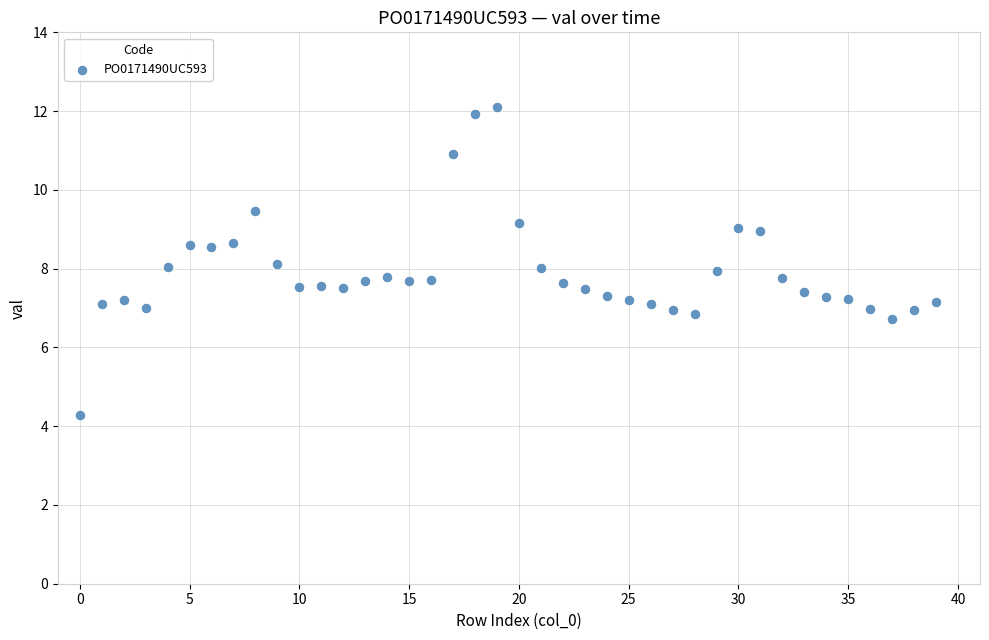

What is the range of Y values (max minus min)?

7.8